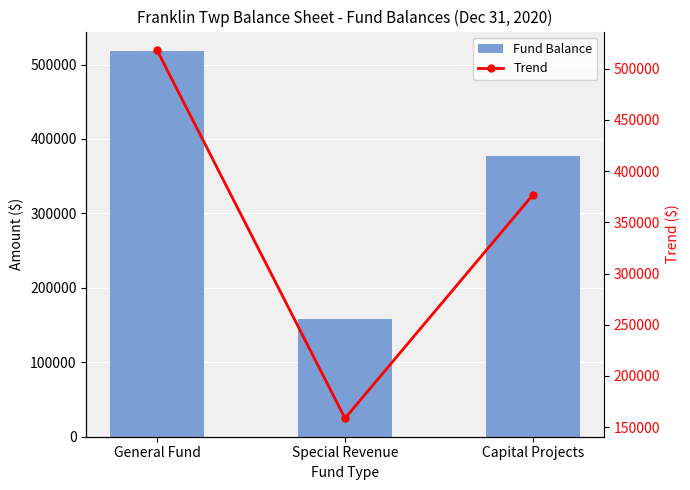

How many Fund Balance values are between 158582 and 518383?

3